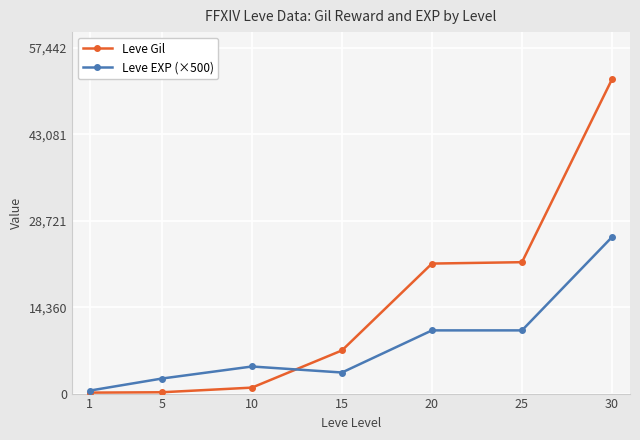

How many values in the Leve EXP (×500) series are below 4500?

3